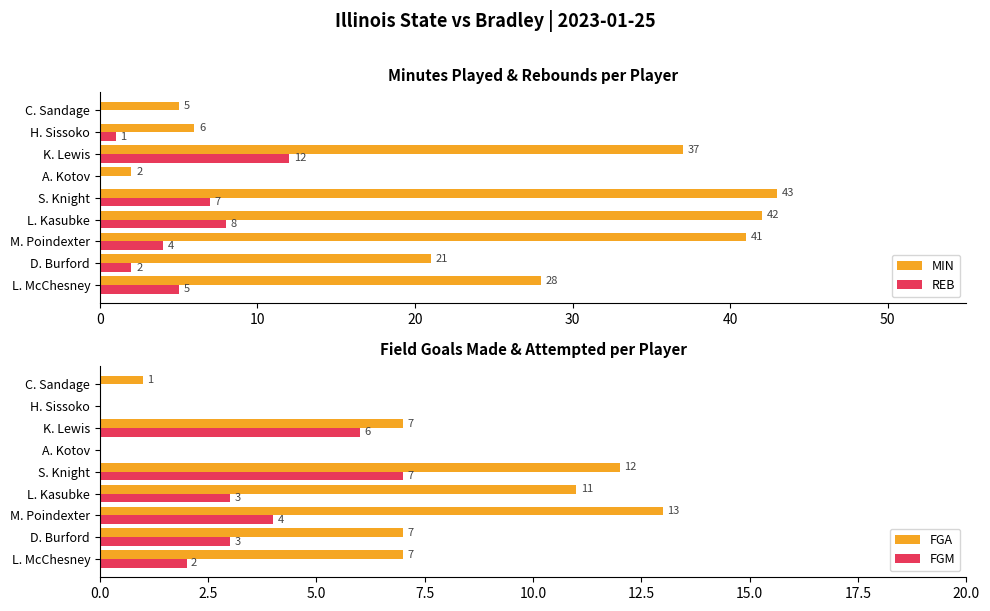

What is the value of the FGA bar at the 7th from the left?

7